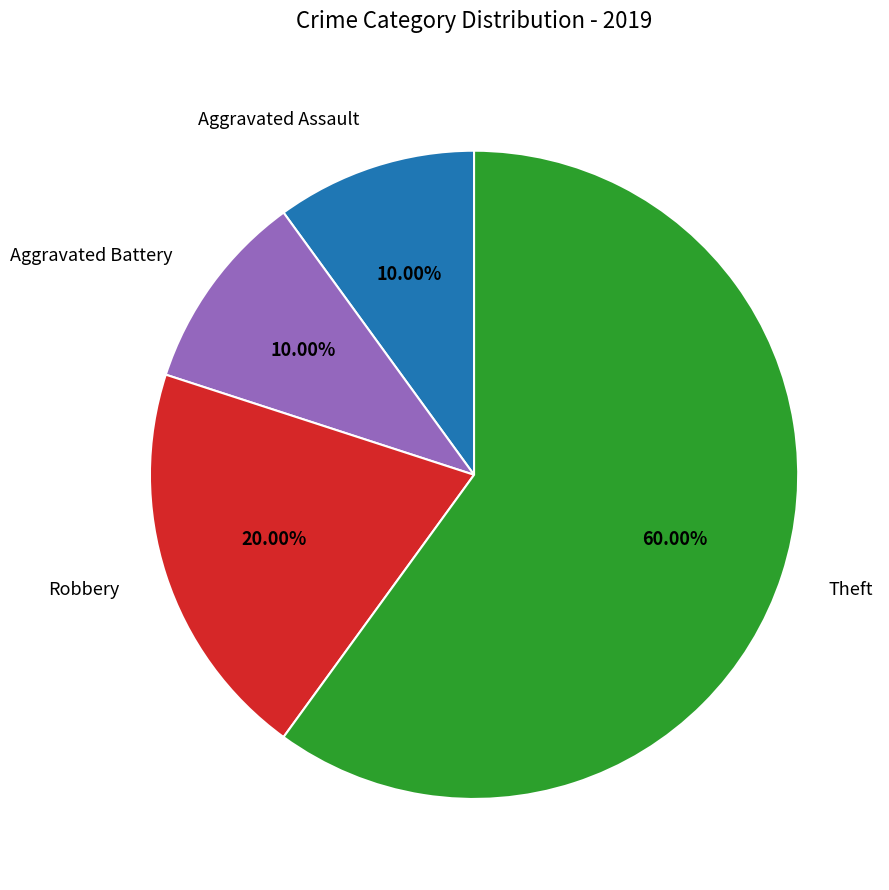

What percentage is the Aggravated Battery slice, to the nearest percent?

10%